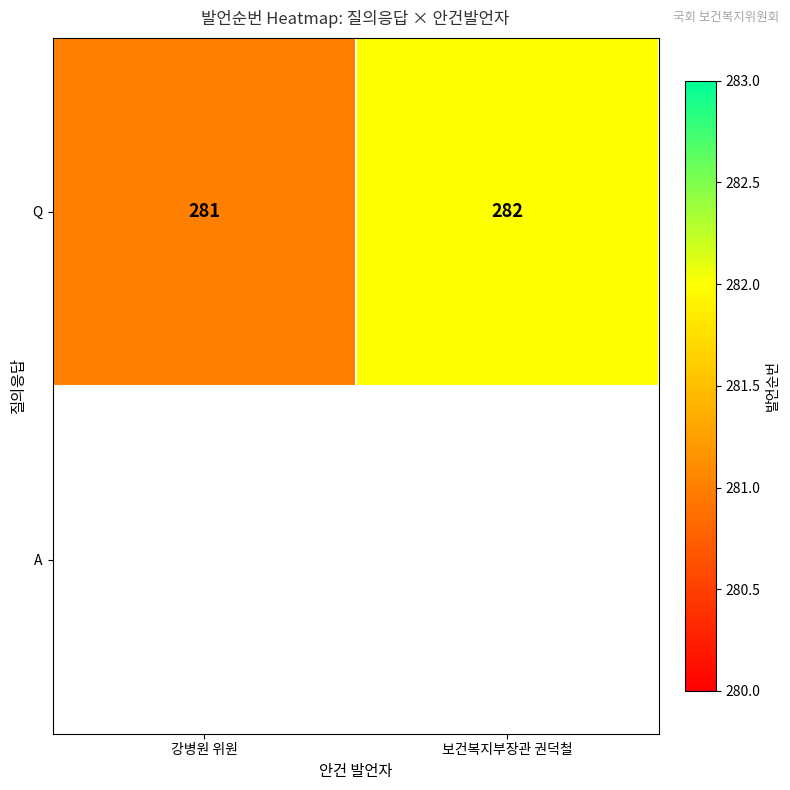

List the labels in order of value, largest first.

보건복지부장관 권덕철, 강병원 위원